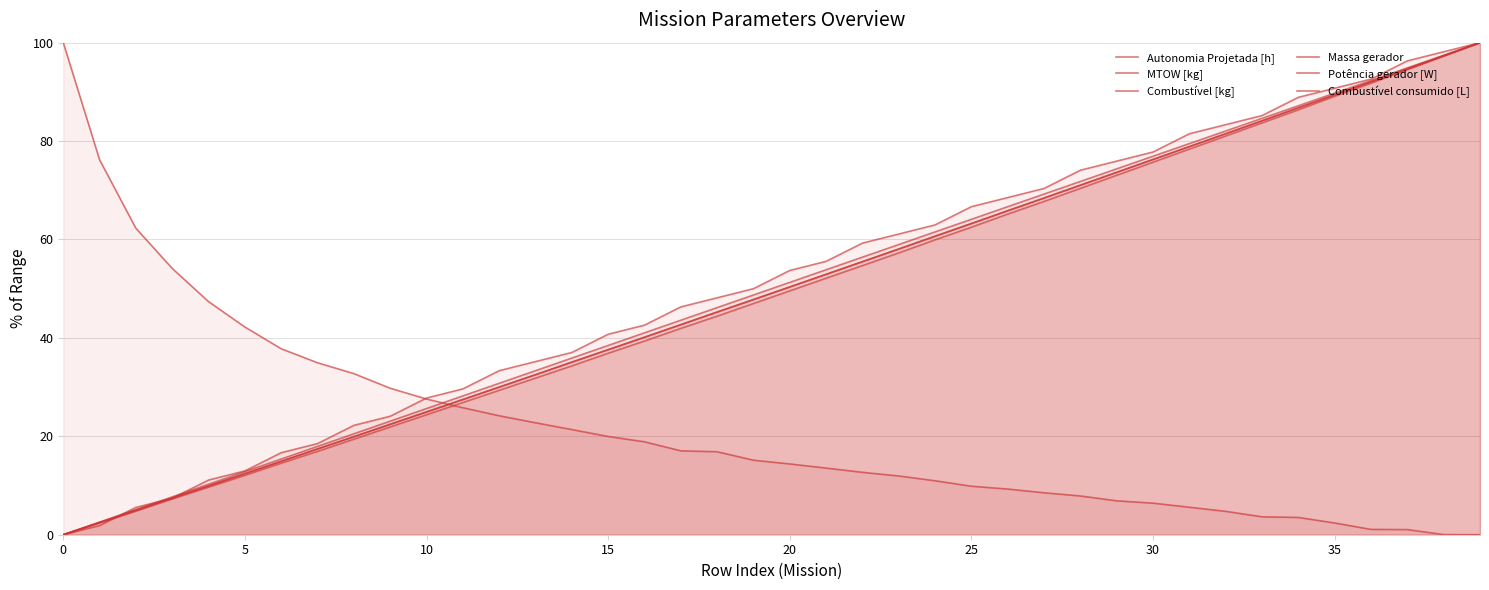

True or false: MTOW [kg] and Massa gerador intersect in this chart.

False